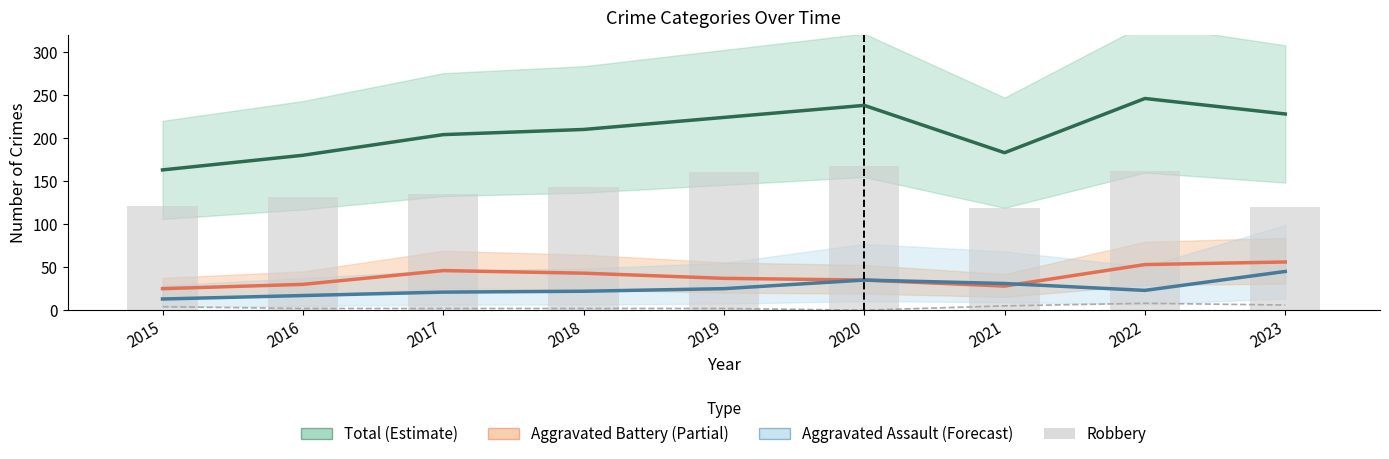

Reading left to right, transcribe all the data shown in this chart.

Total (Estimate): 163	180	204	210	224	238	183	246	228
Aggravated Battery (Partial): 25	30	46	43	37	35	28	53	56
Aggravated Assault (Forecast): 13	17	21	22	25	35	31	23	45
Criminal Sexual Assault: 4	2	2	2	2	0	5	8	6
Robbery: 121	131	135	143	160	167	119	162	120